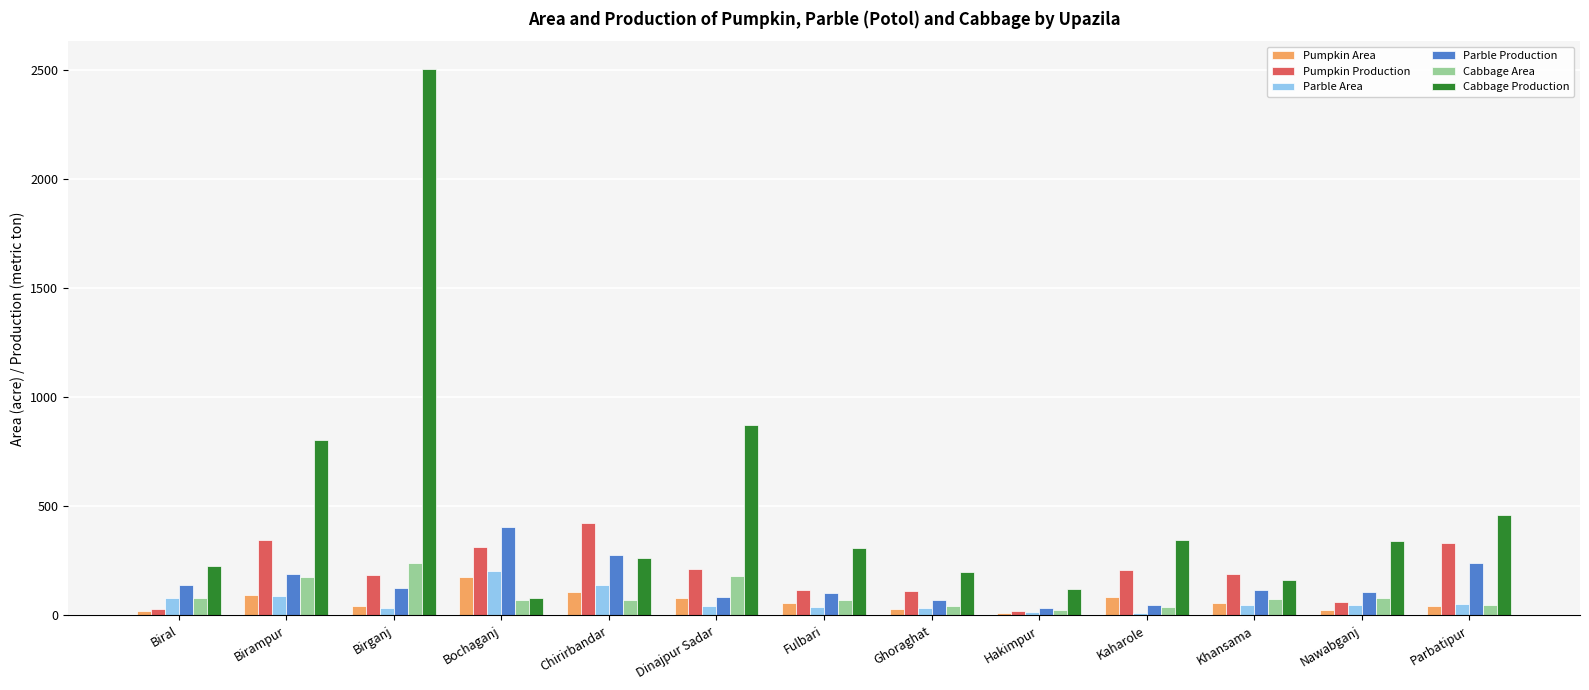

What is the greatest value displayed?

2508